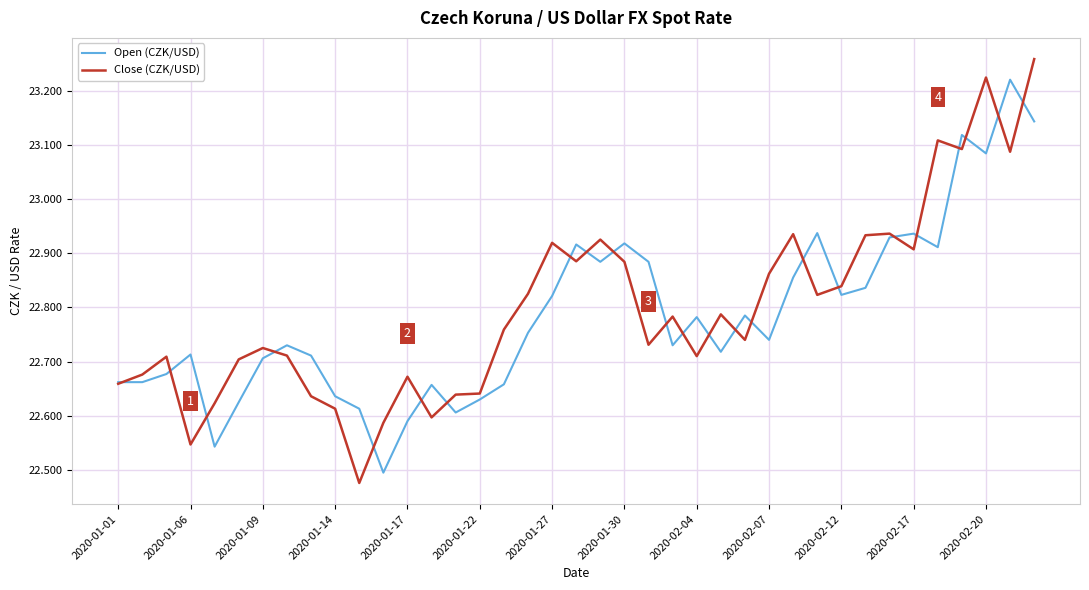

List the series in order of their peak value, highest first.

Close (CZK/USD), Open (CZK/USD)